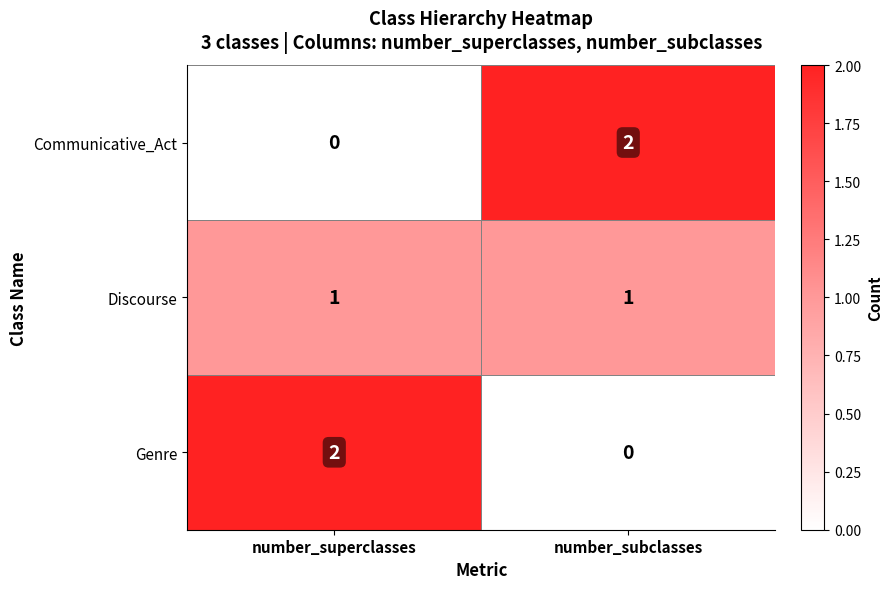

How many distinct data groups are displayed?

3